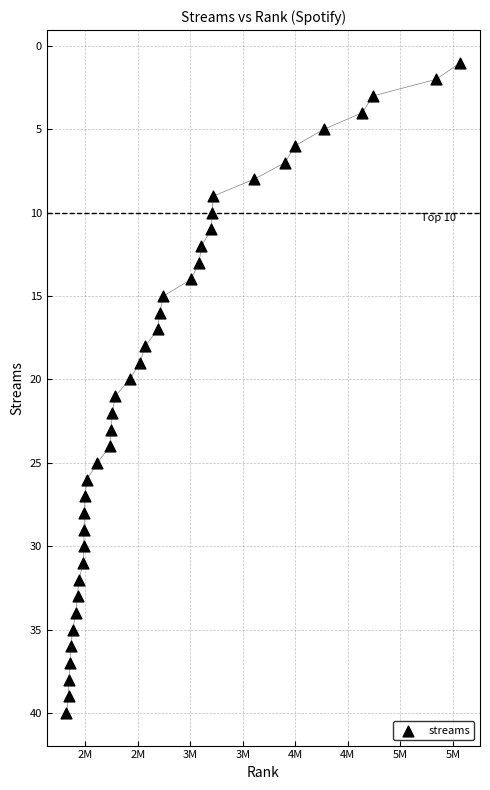

What is the range of Y values (max minus min)?

39